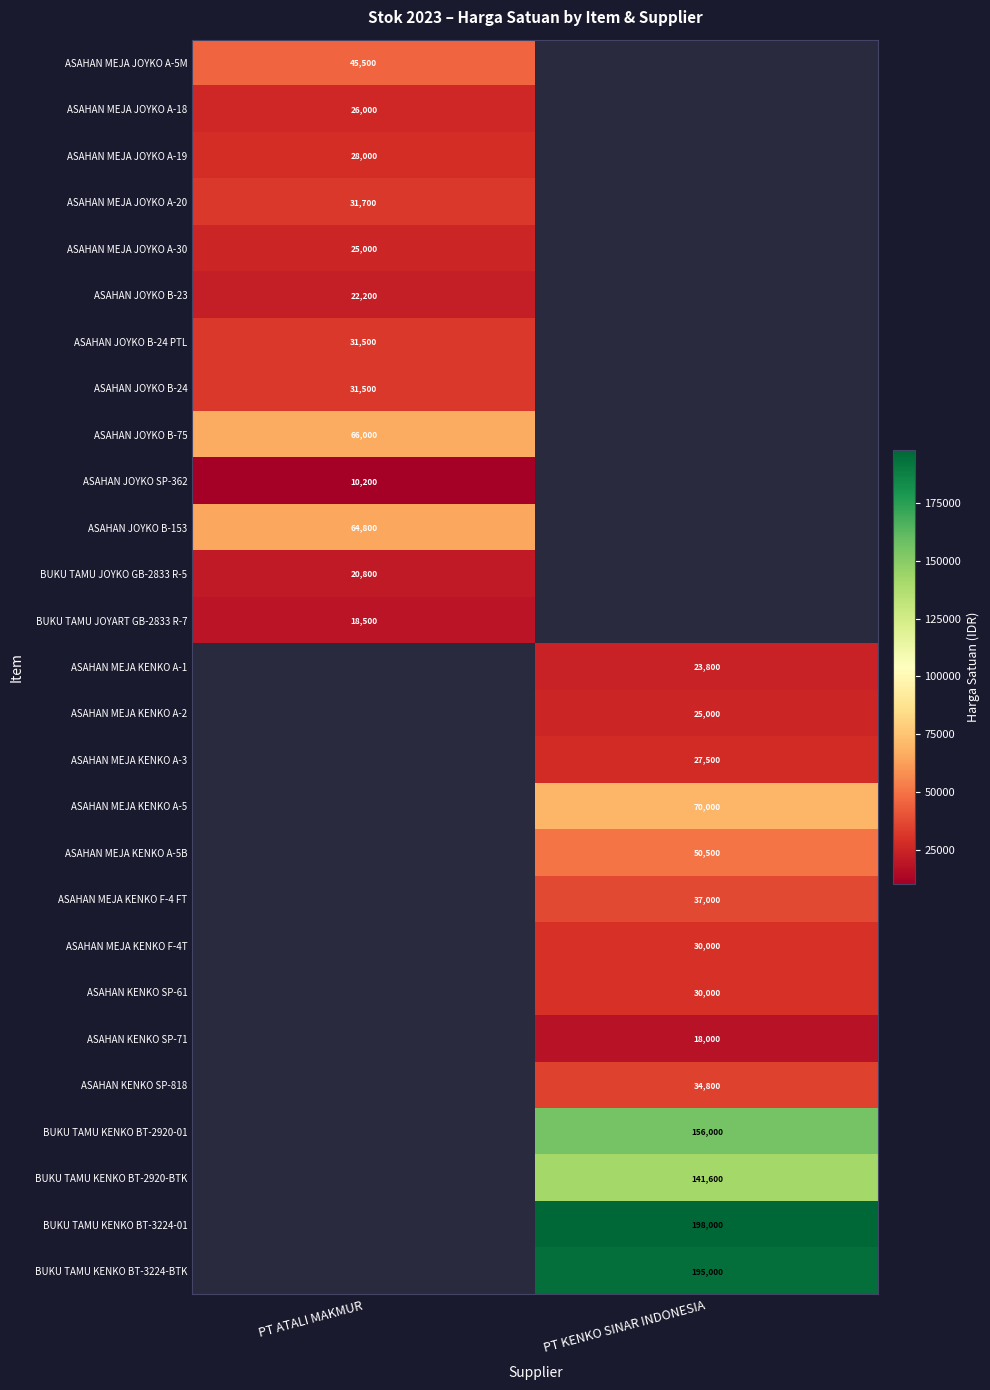

What is the smallest value displayed?

10200.0